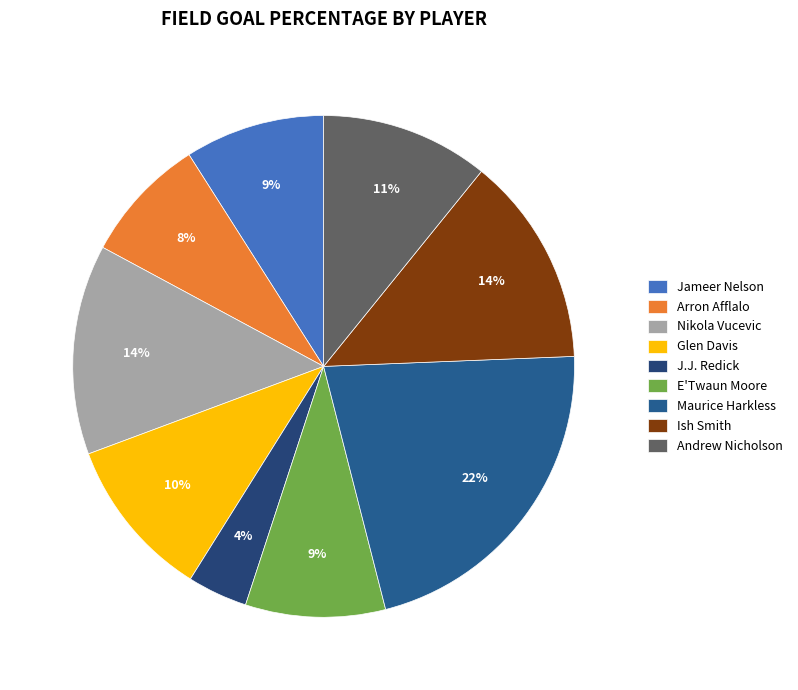

True or false: Arron Afflalo accounts for 8% of the total.

True